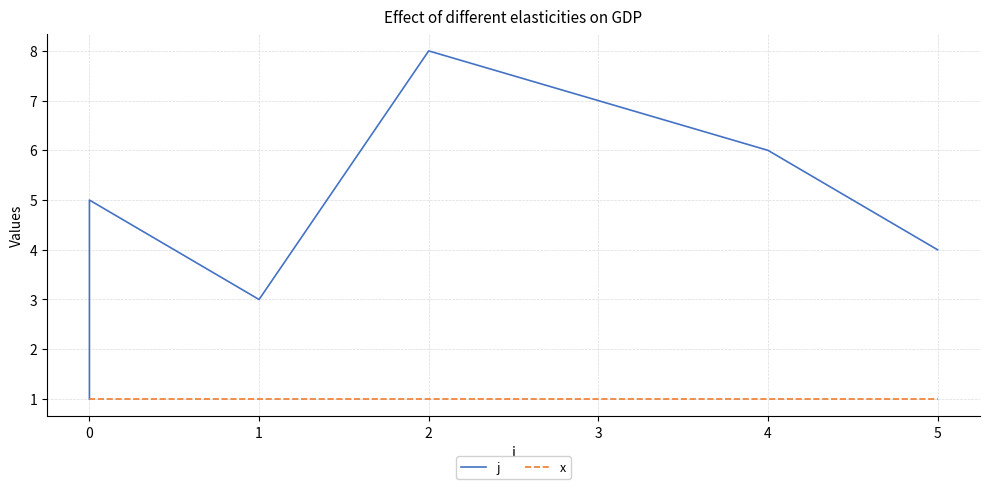

Does the chart display data point markers on the line(s)?

No